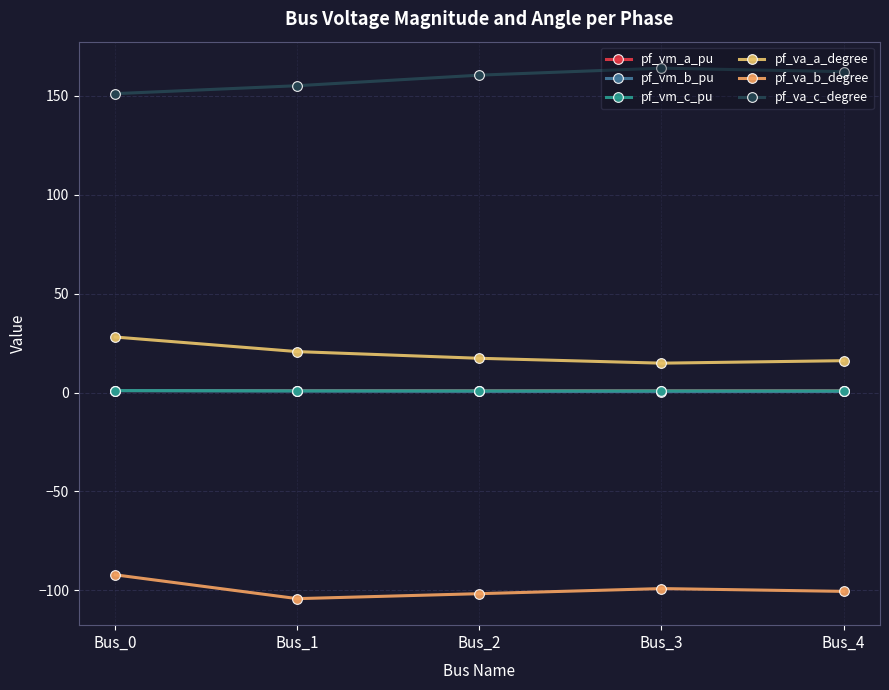

What is the minimum value for pf_vm_b_pu?

0.5